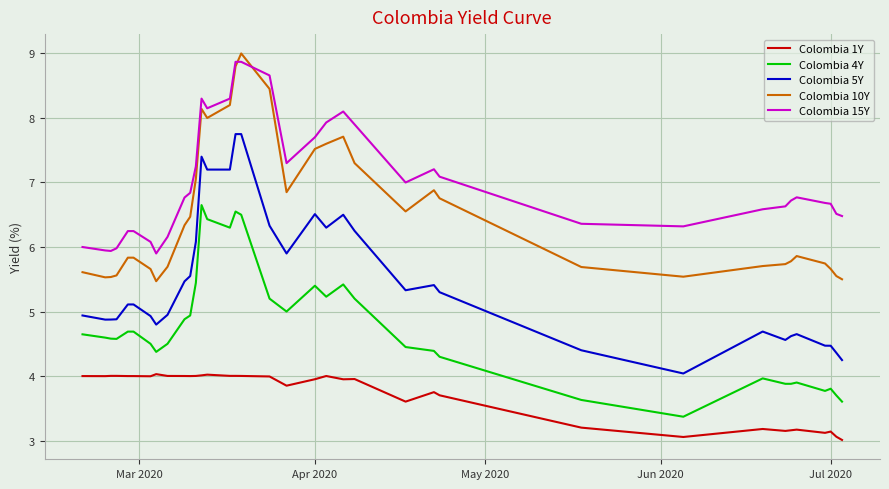

After their last crossing, which series has the higher values: Colombia 15Y or Colombia 10Y?

Colombia 15Y